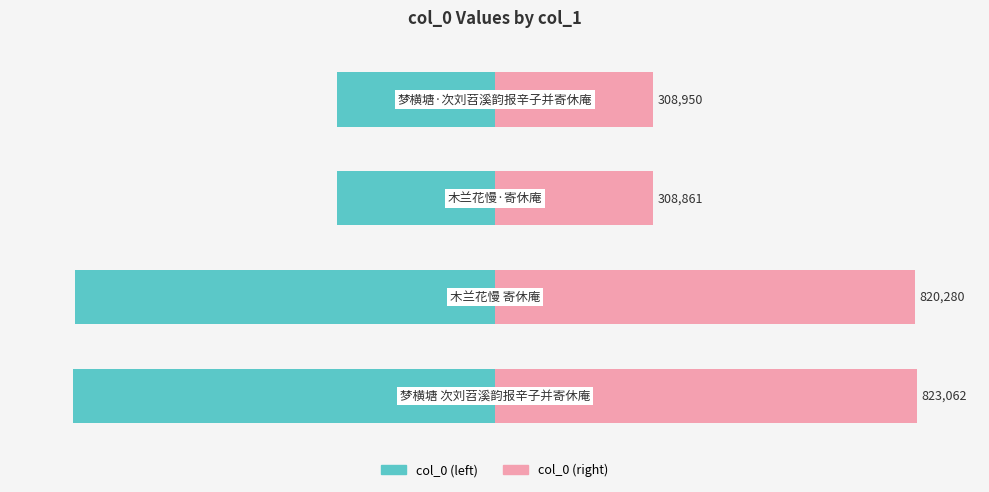

What are all the series names shown in the legend?

col_0 (left), col_0 (right)